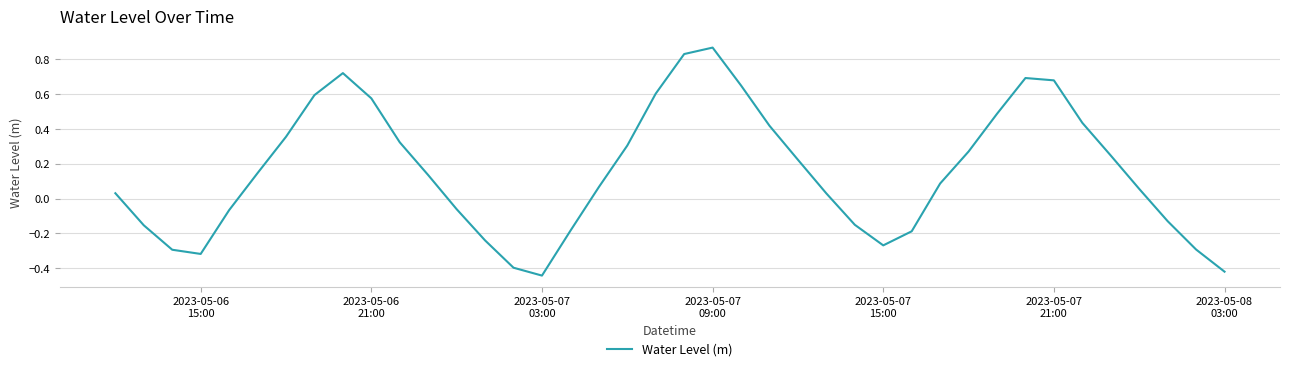

What is the difference between the maximum and minimum values?

1.3